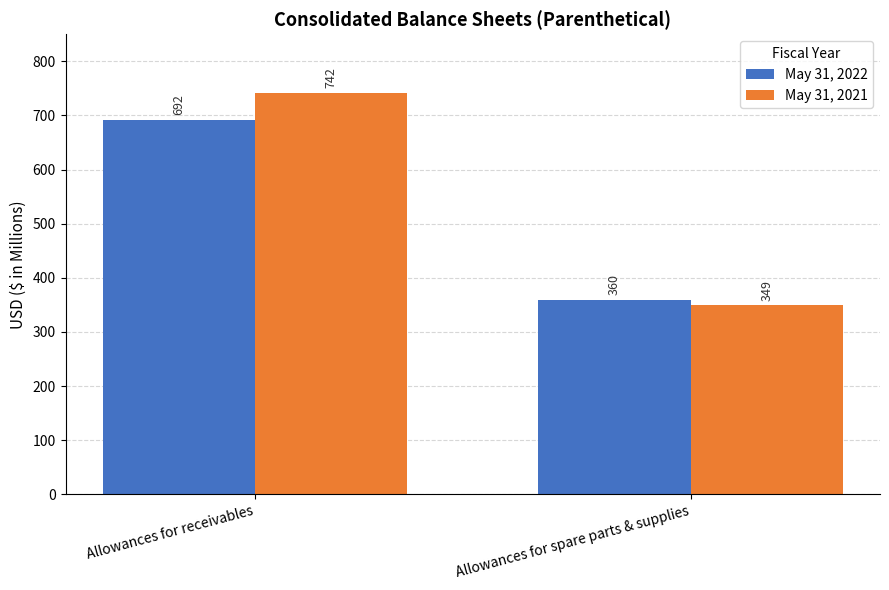

Between Allowances for receivables and Allowances for spare parts & supplies, which series saw the biggest shift?

May 31, 2021